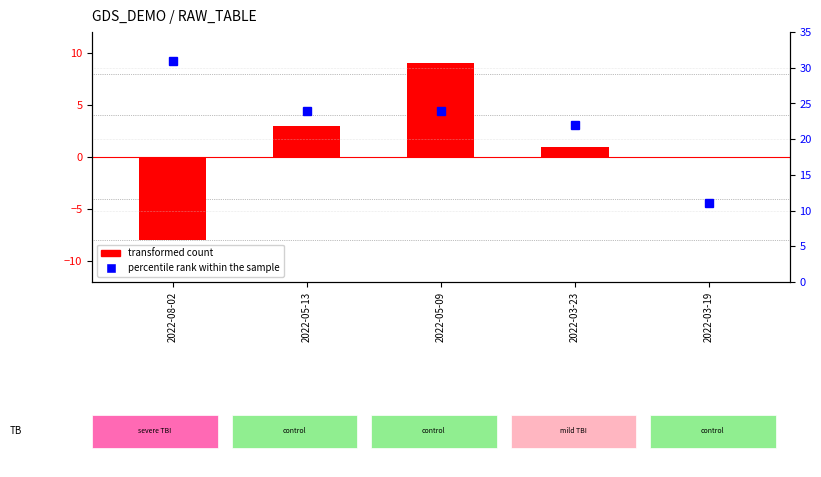

Count the percentile rank within the sample values in the range 22 to 24.

3